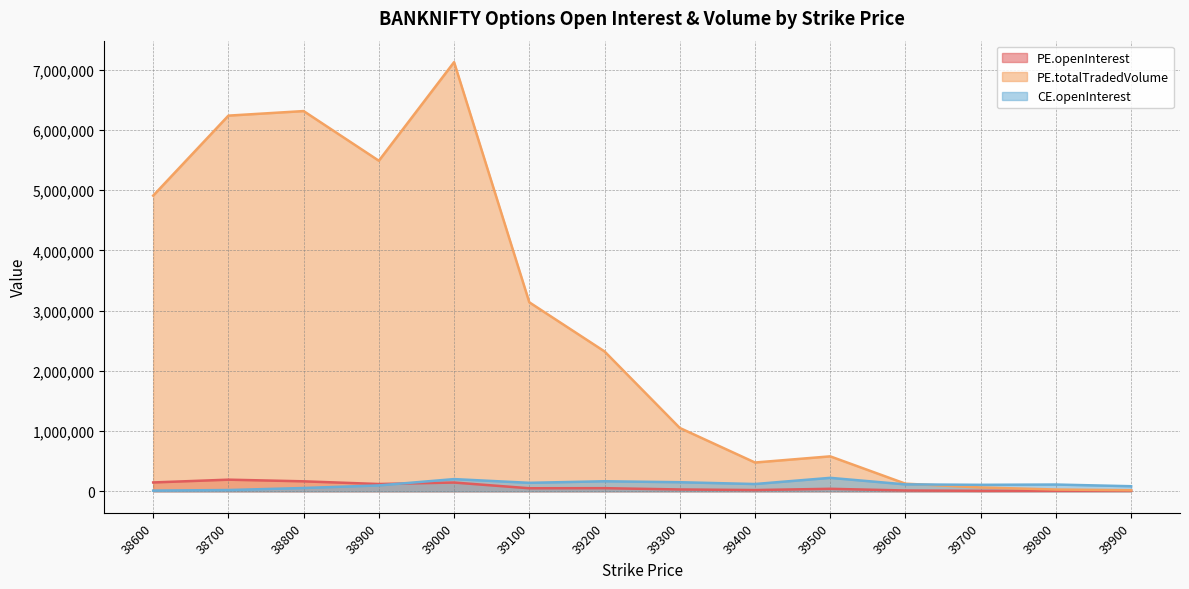

At which category does PE.totalTradedVolume reach its first local peak?

38800